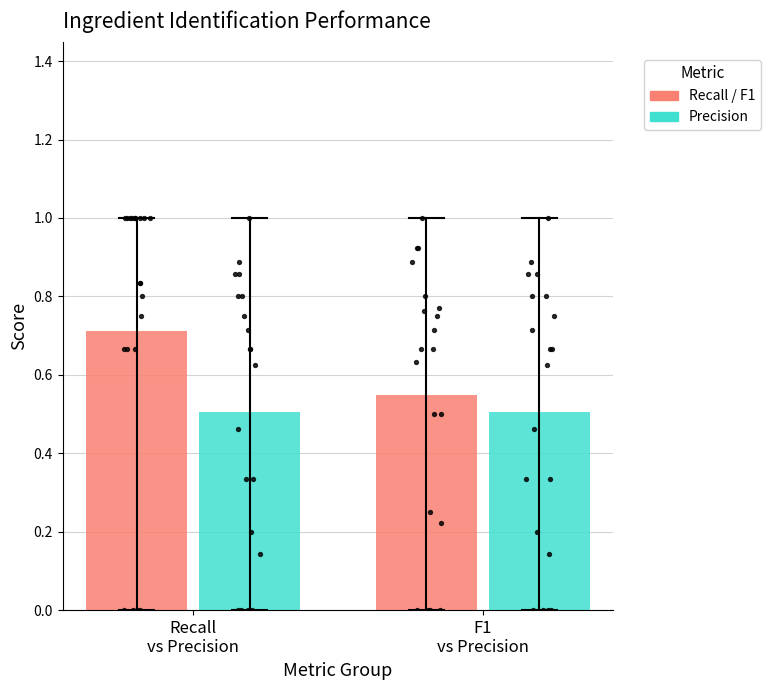

Which series has the largest total across all categories?

Recall